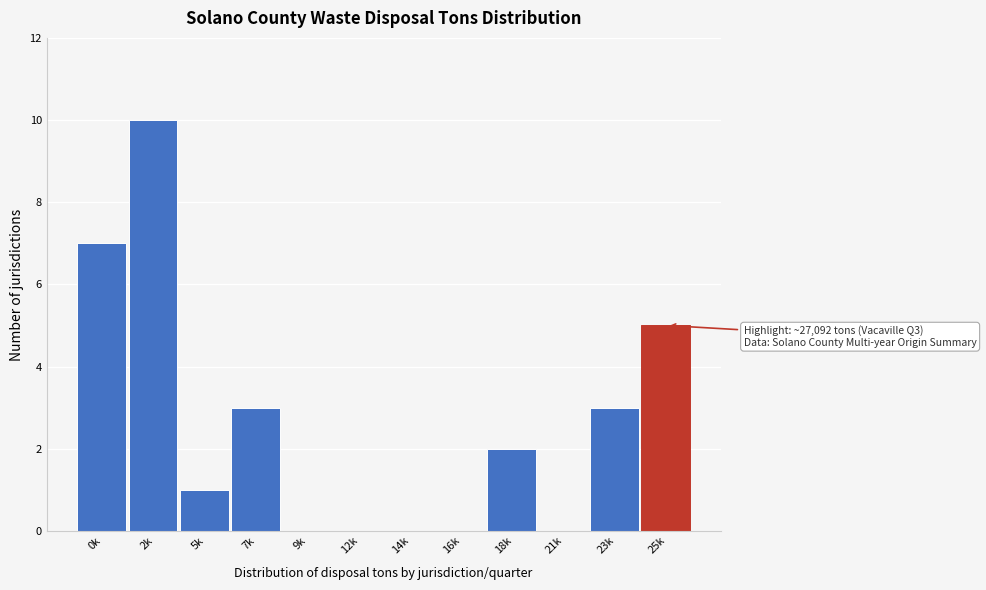

Reading left to right, what are all the values shown in this chart?

0k=7	2k=10	5k=1	7k=3	9k=0	12k=0	14k=0	16k=0	18k=2	21k=0	23k=3	25k=5